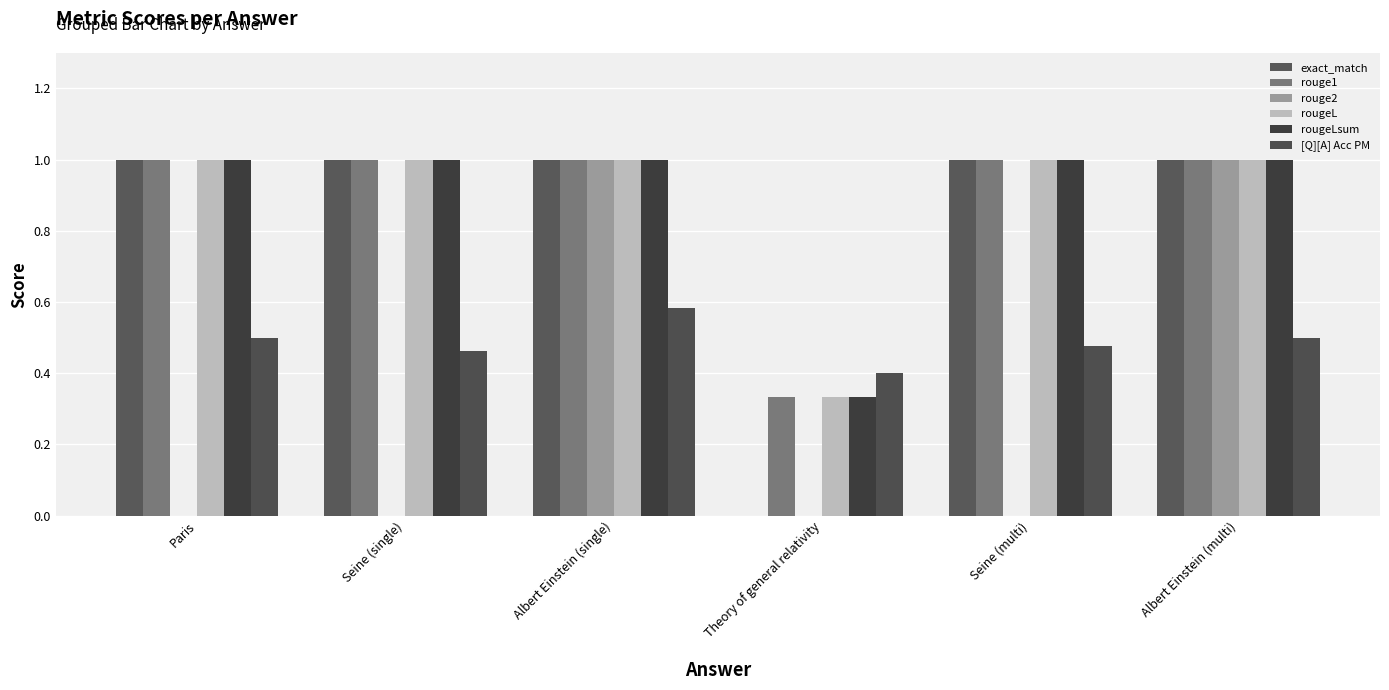

What position from the right is Theory of general relativity?

3